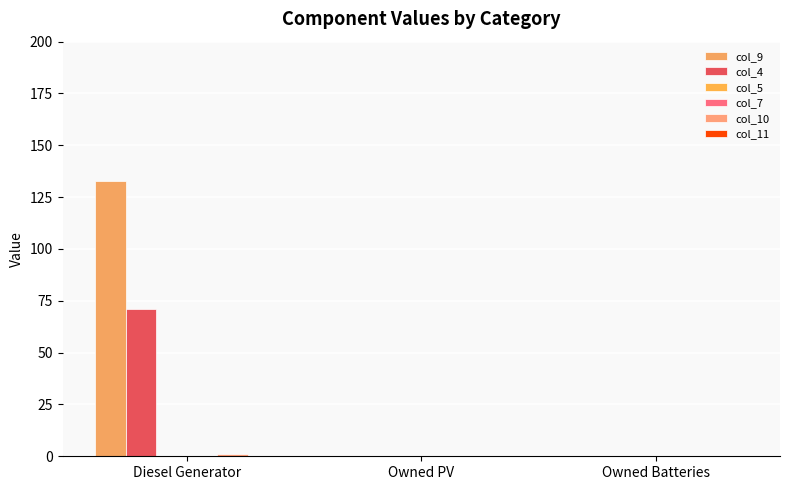

List the labels in order of col_10 value, largest first.

Diesel Generator, Owned PV, Owned Batteries